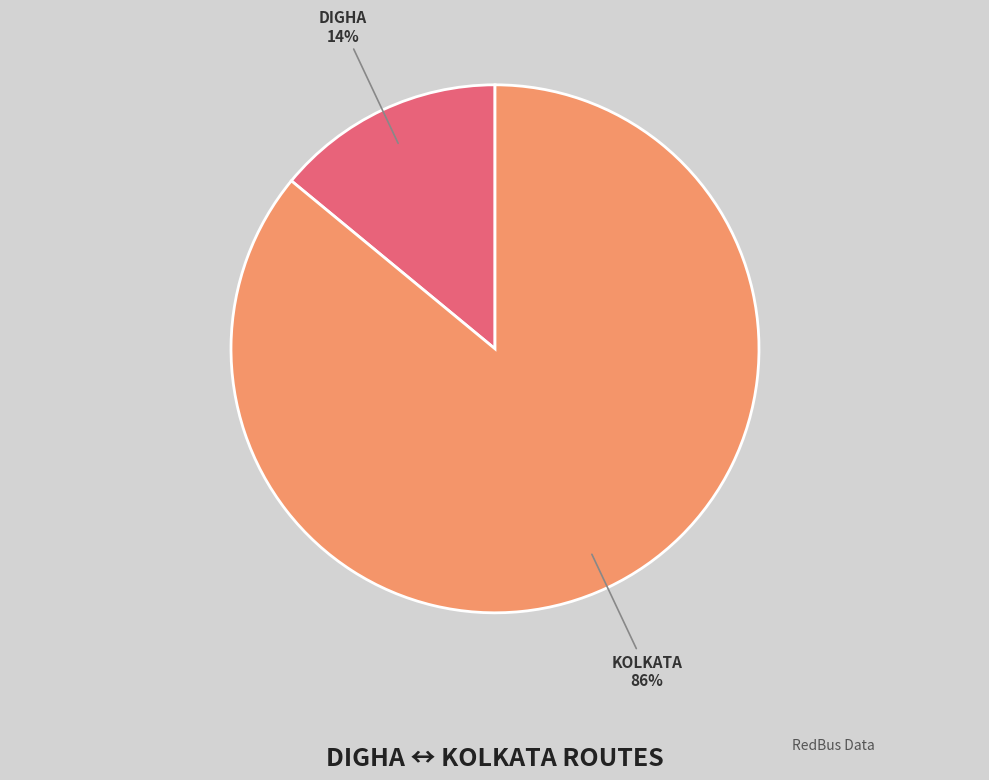

Which category accounts for the majority?

KOLKATA